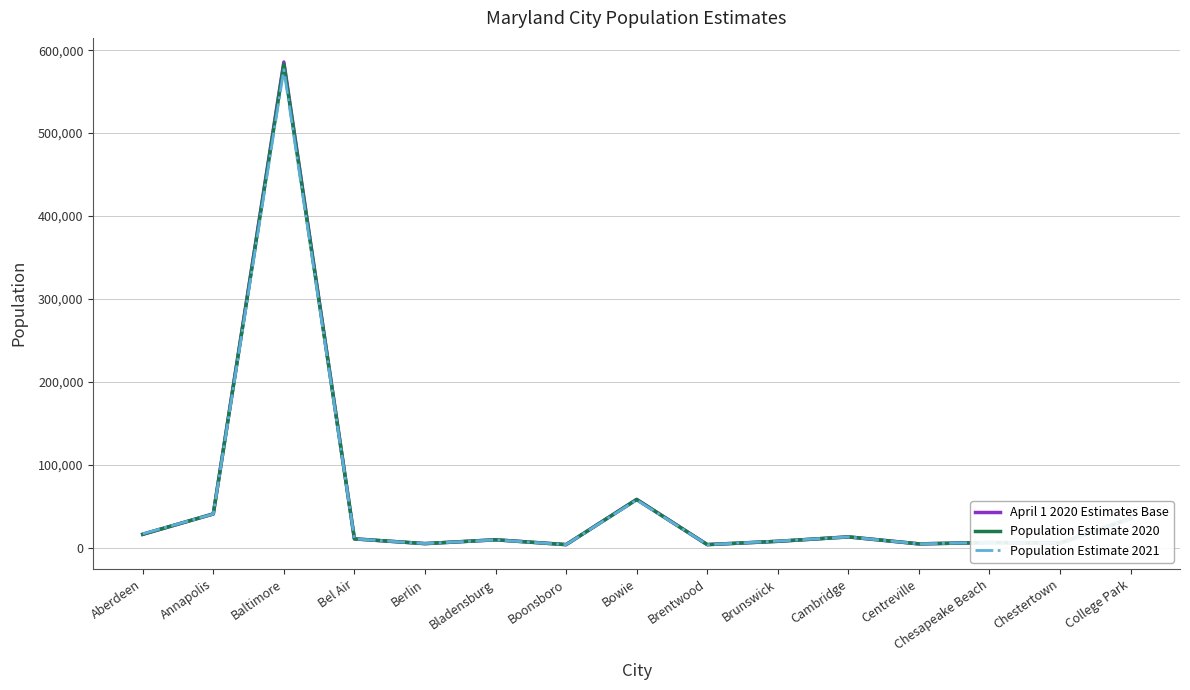

What are all the series names shown in the legend?

April 1 2020 Estimates Base, Population Estimate 2020, Population Estimate 2021